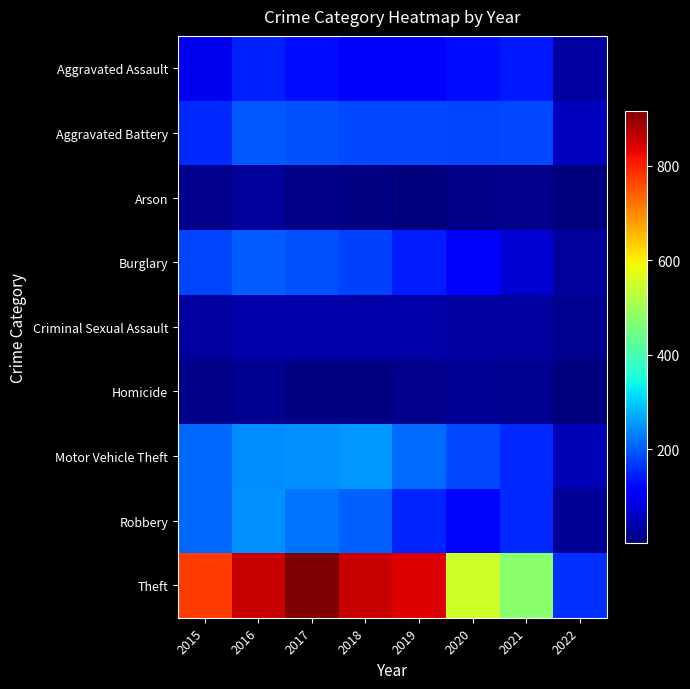

Reading left to right, transcribe all the data shown in this chart.

Aggravated Assault: 2015=95	2016=146	2017=131	2018=119	2019=113	2020=131	2021=142	2022=35
Aggravated Battery: 2015=154	2016=196	2017=191	2018=183	2019=182	2020=180	2021=182	2022=55
Arson: 2015=15	2016=25	2017=12	2018=8	2019=6	2020=12	2021=17	2022=3
Burglary: 2015=178	2016=201	2017=189	2018=176	2019=143	2020=116	2021=71	2022=25
Criminal Sexual Assault: 2015=31	2016=39	2017=37	2018=38	2019=36	2020=28	2021=30	2022=19
Homicide: 2015=13	2016=18	2017=8	2018=8	2019=14	2020=22	2021=20	2022=4
Motor Vehicle Theft: 2015=211	2016=245	2017=247	2018=256	2019=216	2020=184	2021=156	2022=49
Robbery: 2015=212	2016=247	2017=224	2018=204	2019=150	2020=124	2021=153	2022=24
Theft: 2015=774	2016=858	2017=916	2018=856	2019=841	2020=551	2021=476	2022=160